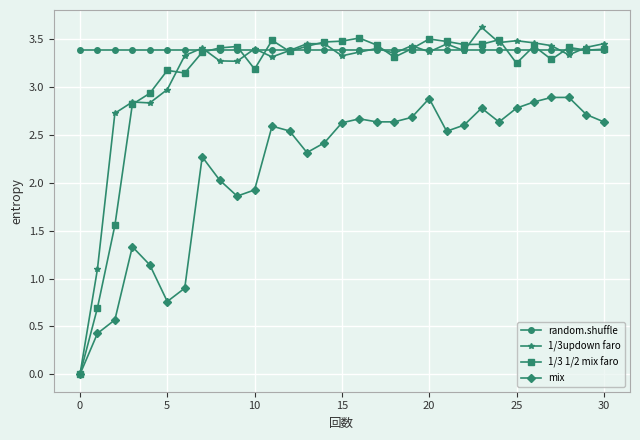

Which series has the largest range (max minus min)?

1/3updown faro